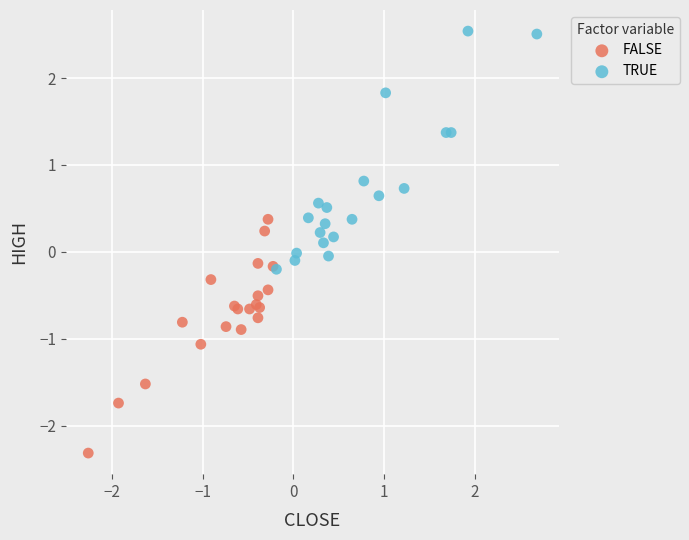

What are all the series names shown in the legend?

FALSE, TRUE